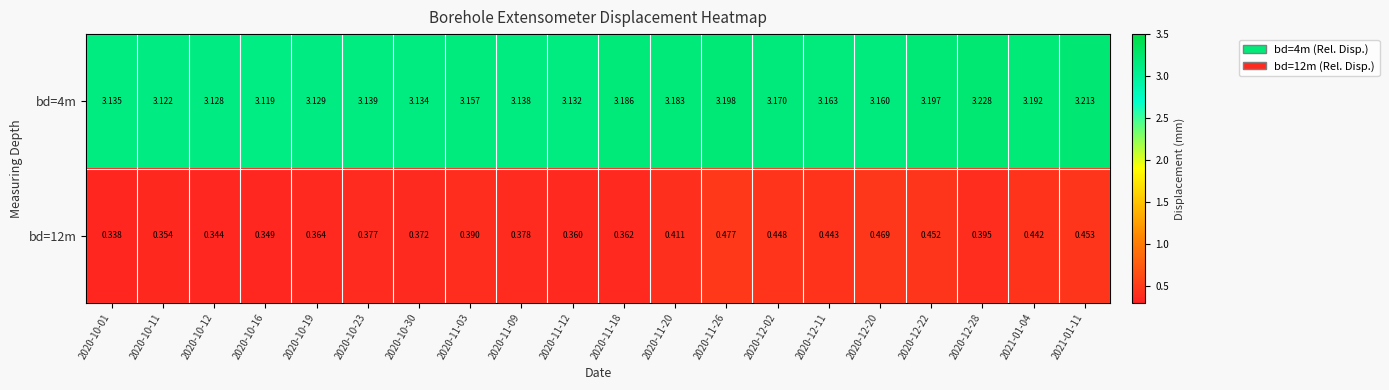

Is the value of bd=12m at 2021-01-11 greater than the value of bd=4m at 2020-10-11?

No